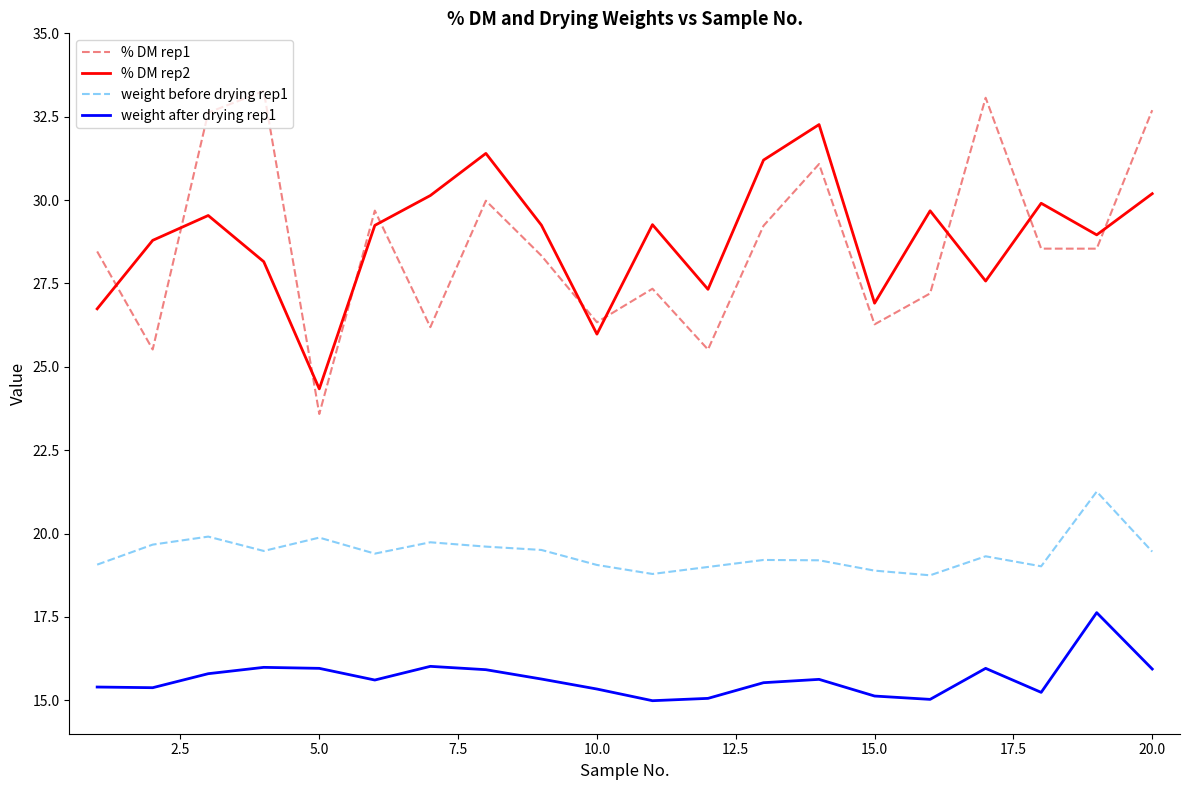

What is the difference between the maximum and minimum values in the % DM rep1 series?

9.7